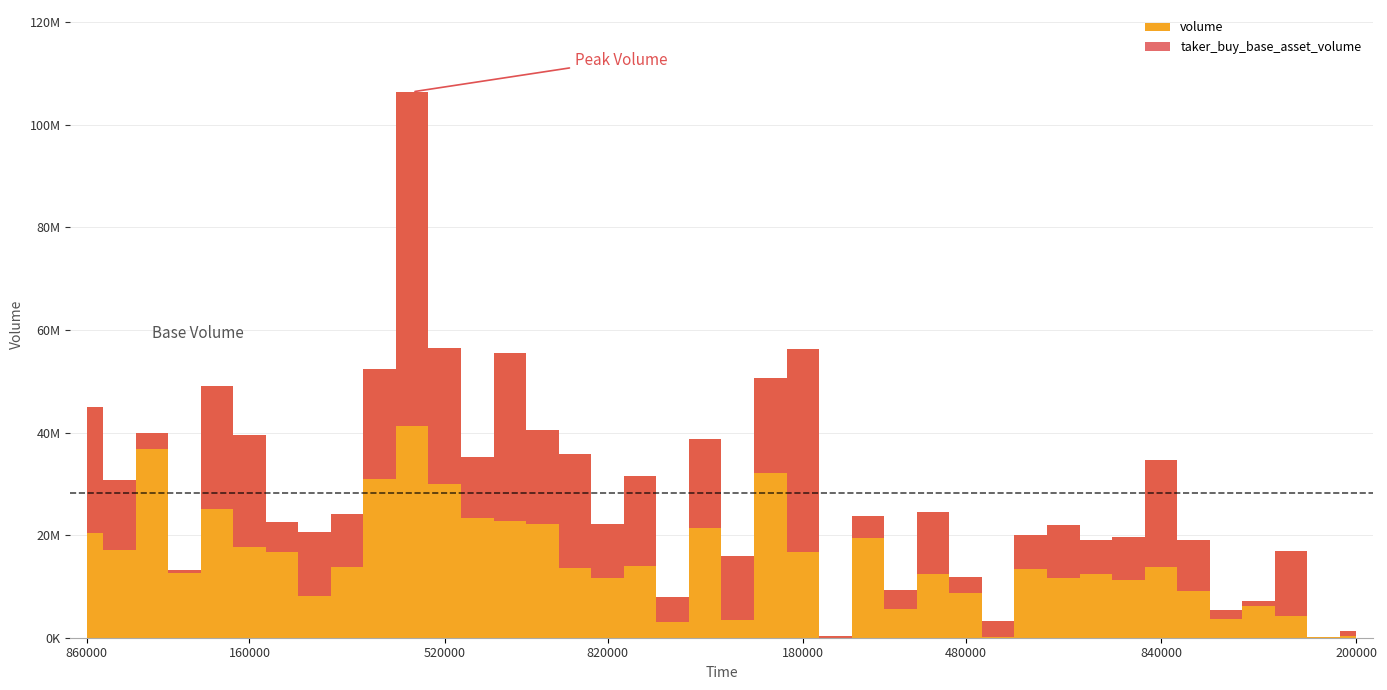

At which category is the sum across all series the highest?

1687367460000